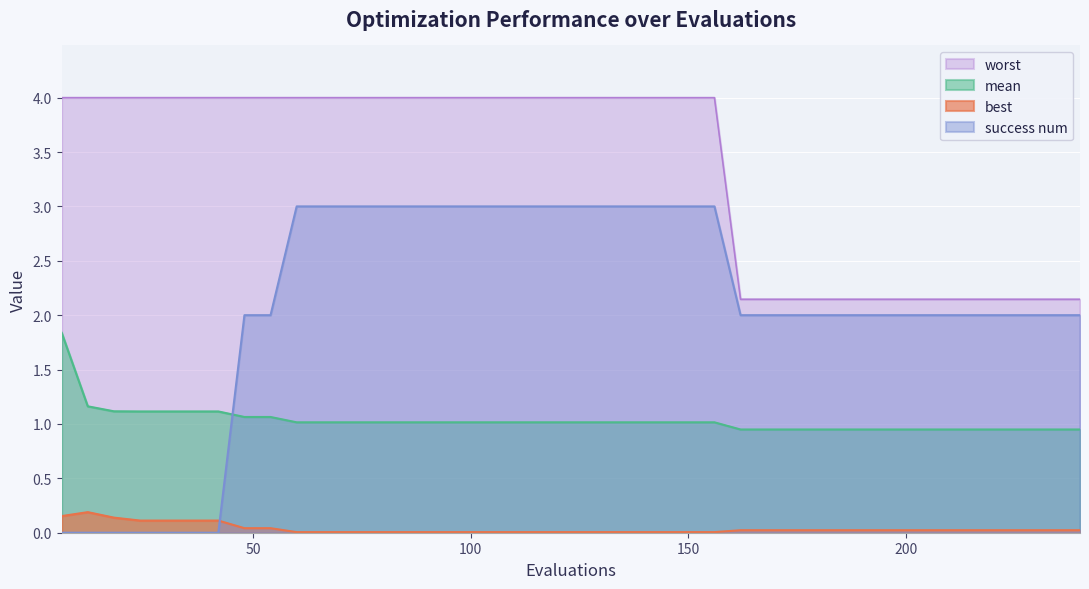

Where do best and success num first cross each other?

42 and 48